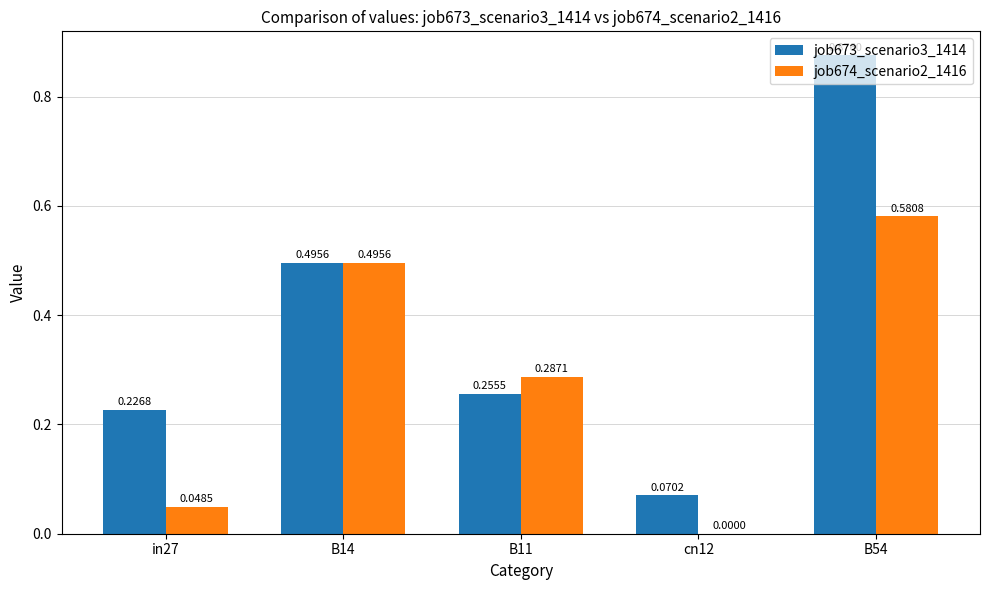

What is the sum of all job673_scenario3_1414 values?

1.9